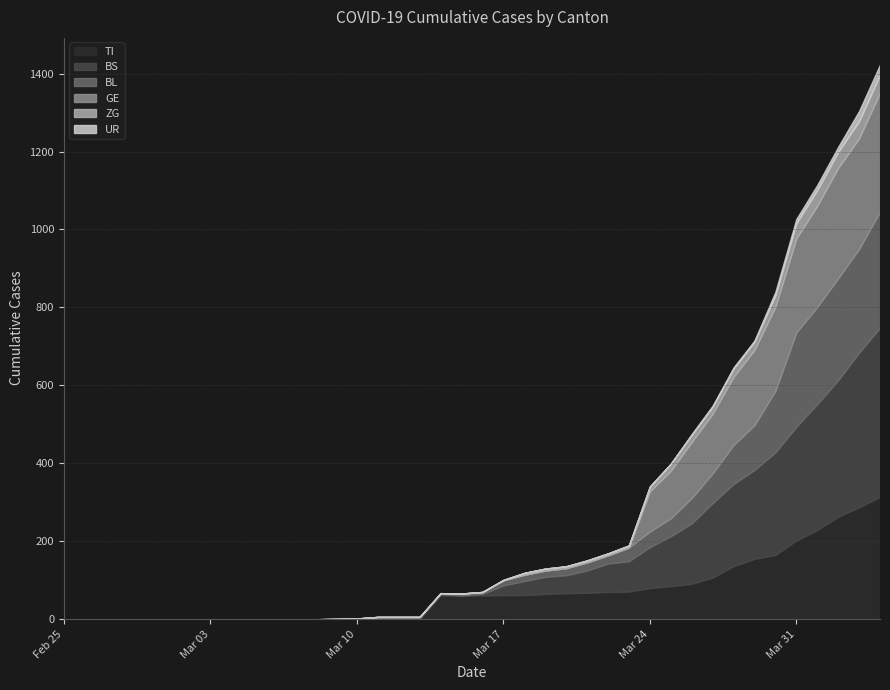

List the series in order of their peak value, highest first.

BS, TI, GE, BL, ZG, UR